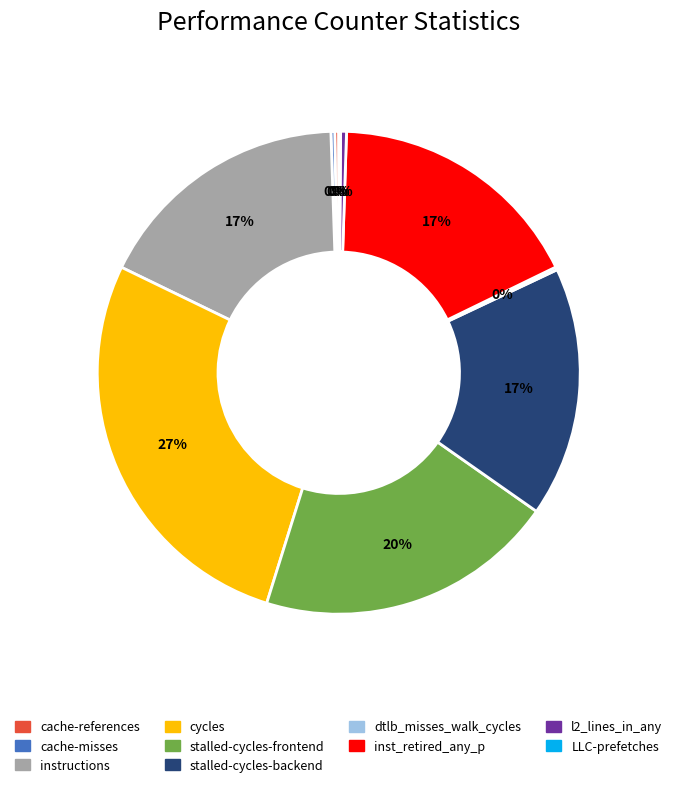

Is the sum of instructions and l2_lines_in_any greater than half?

No